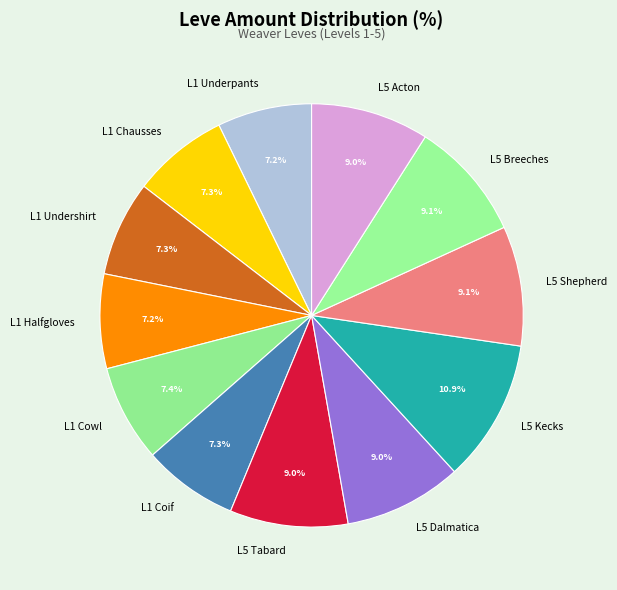

To the nearest percent, what is the average slice percentage?

8%